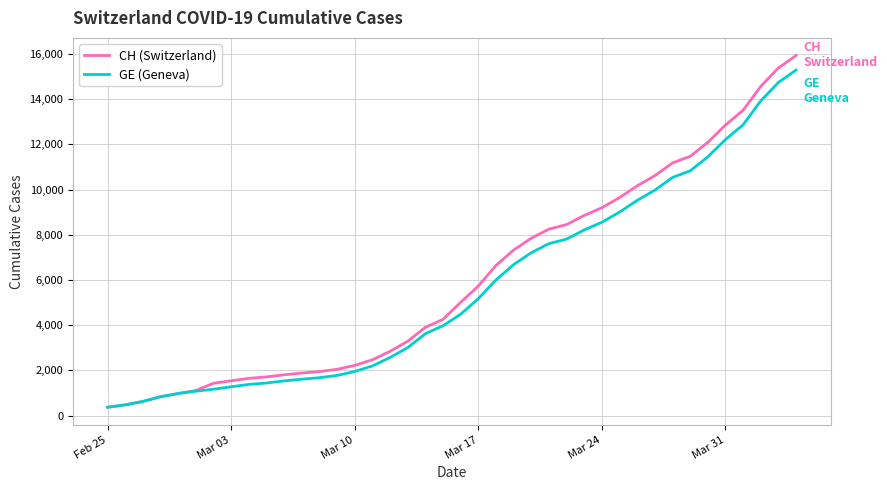

What is the minimum value shown in the chart?

375